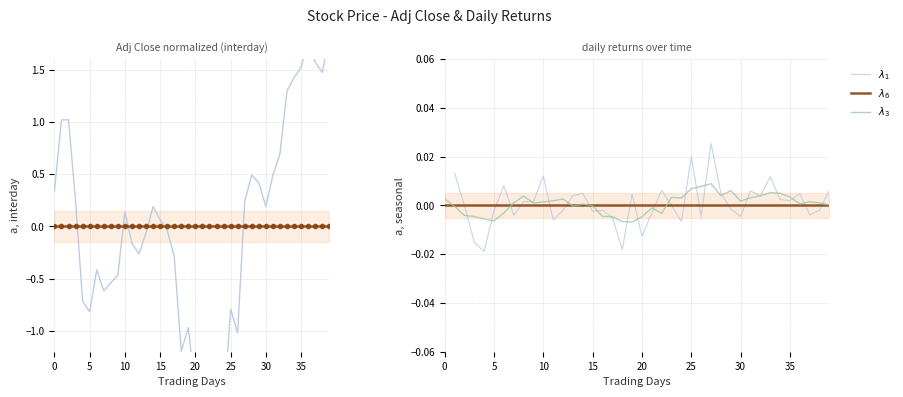

True or false: $\lambda_3$ and $\lambda_1$ cross at least once.

True